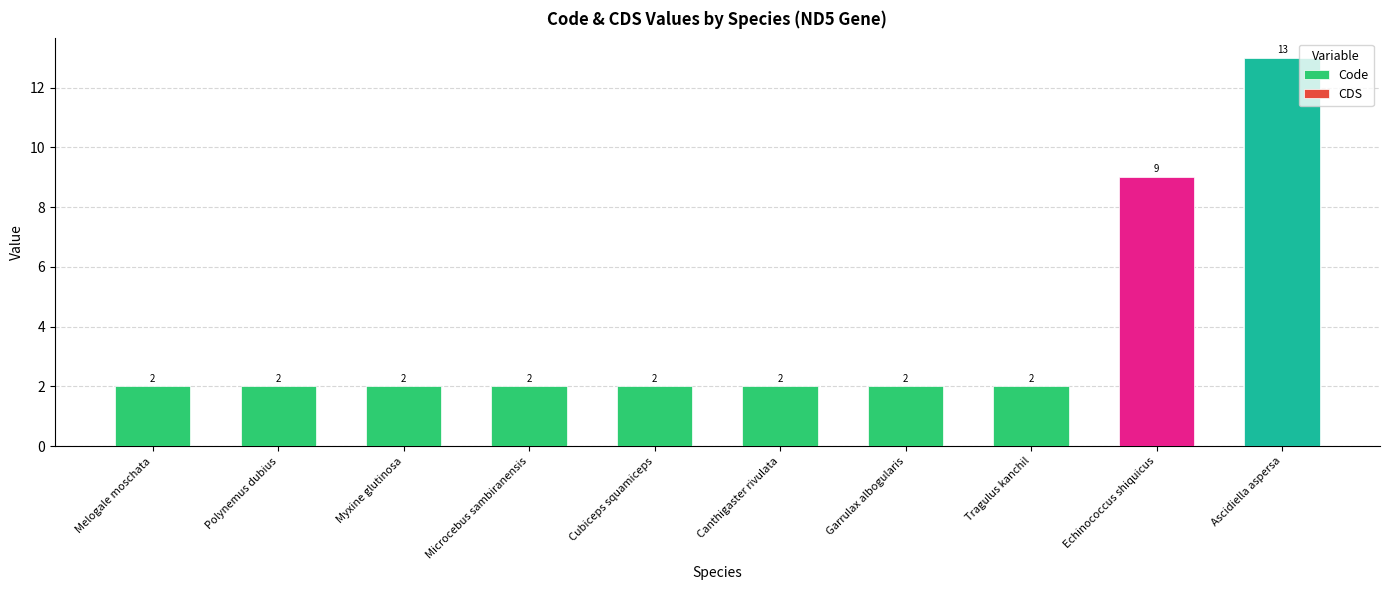

Reading left to right, what are all the values shown in this chart?

2	2	2	2	2	2	2	2	9	13